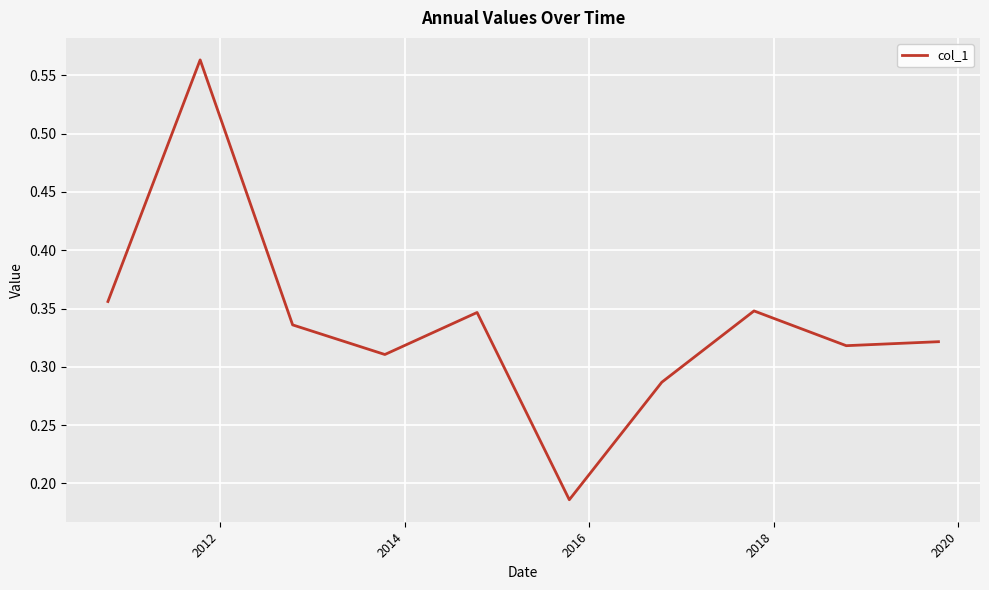

Reading left to right, extract all data points from this chart.

0.4	0.6	0.3	0.3	0.3	0.2	0.3	0.3	0.3	0.3